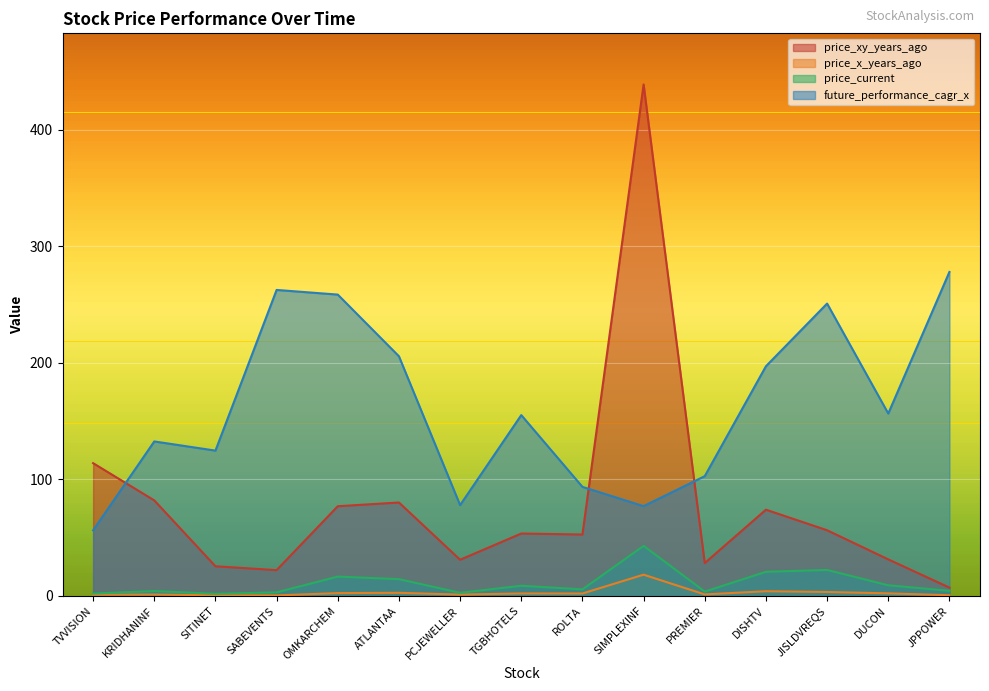

Rank the series by their maximum value, from highest to lowest.

price_xy_years_ago, future_performance_cagr_x, price_current, price_x_years_ago